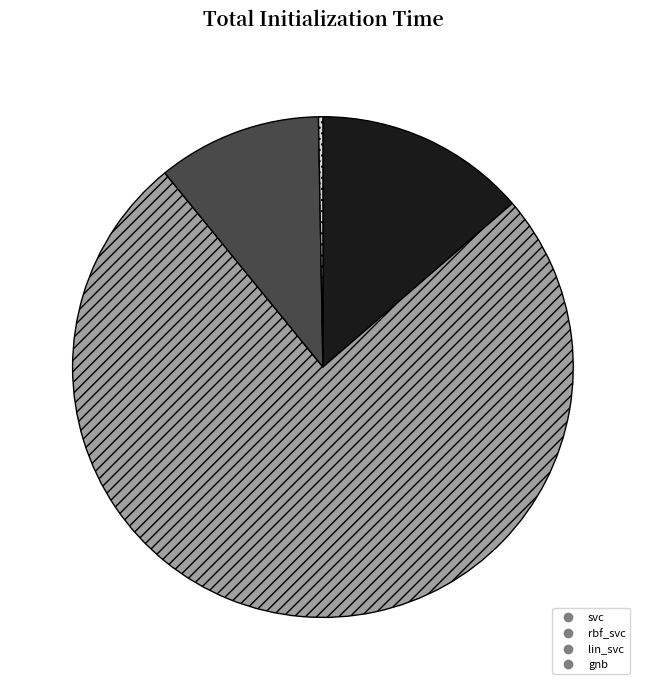

Count the number of slices in the pie.

4